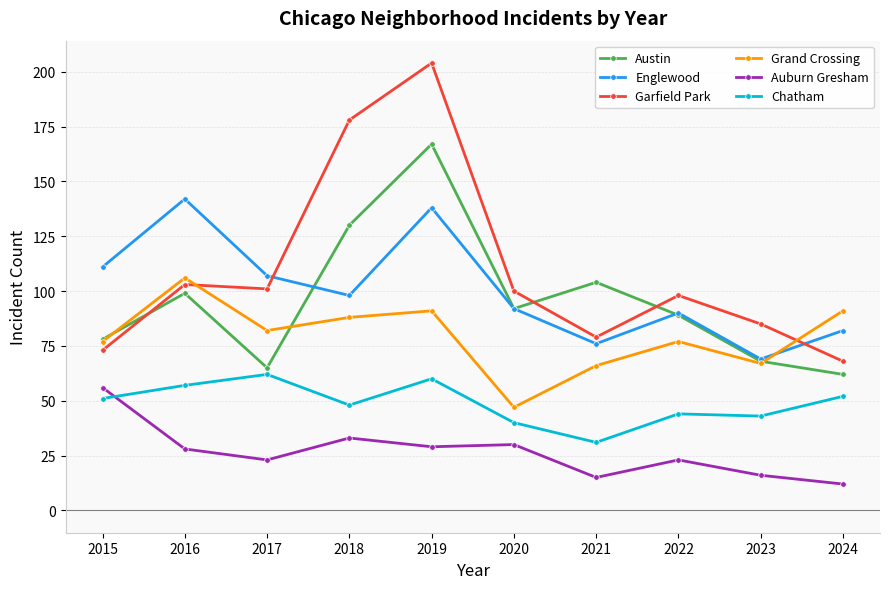

Which series has the largest range (max minus min)?

Garfield Park